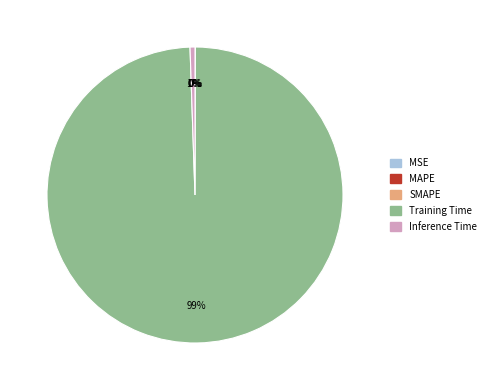

Rank the categories by value from highest to lowest.

Training Time, Inference Time, SMAPE, MAPE, MSE